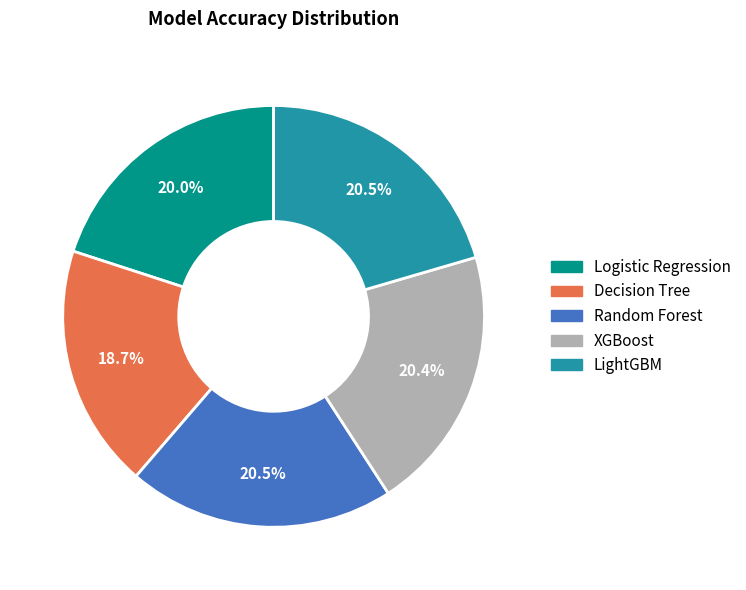

What is the smallest slice in the pie chart?

Decision Tree